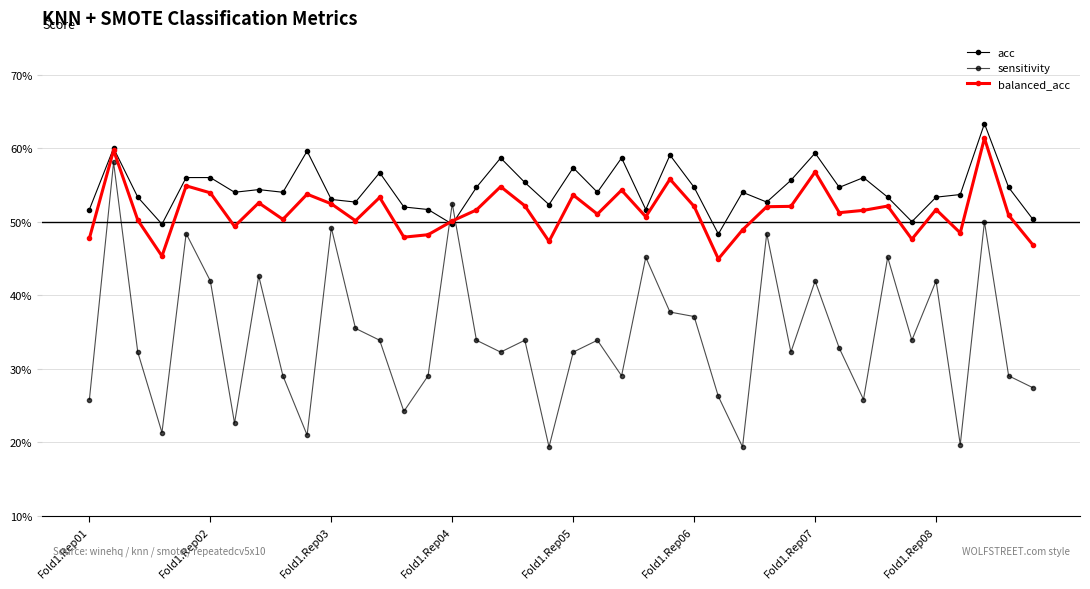

Does the chart have visible grid lines?

Yes